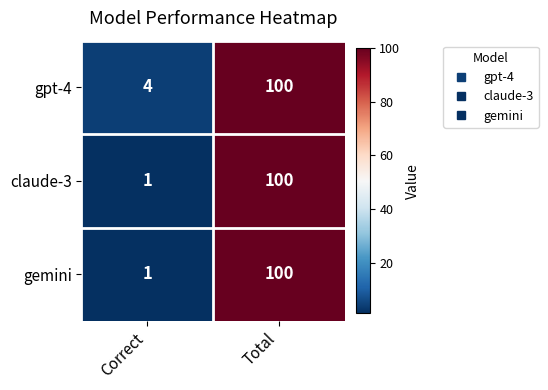

What is the sum of the claude-3 values at Correct and Total?

101